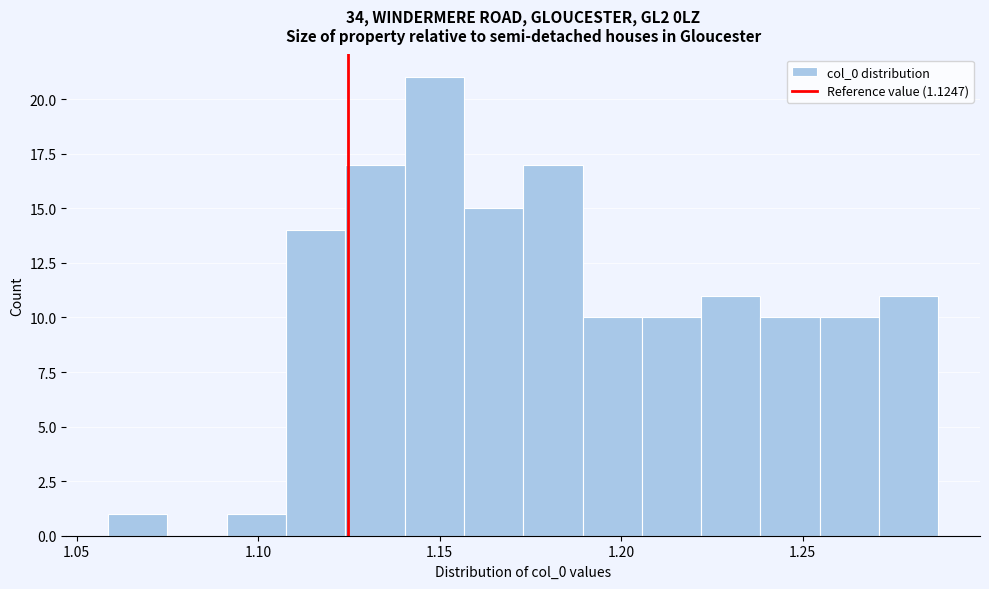

Read against the x-axis, roughly where is the centre of the tallest bar?

1.150